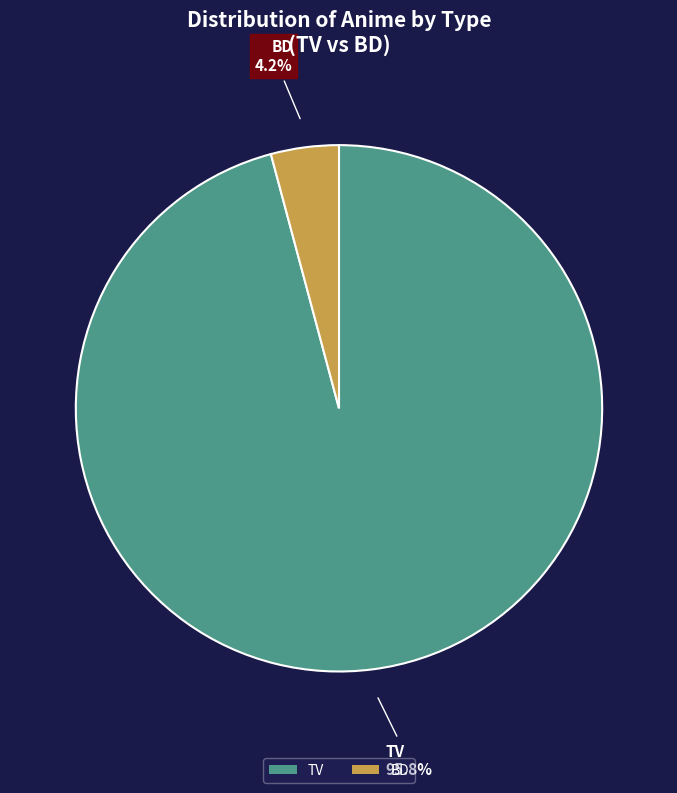

Rank the categories by value from highest to lowest.

TV, BD